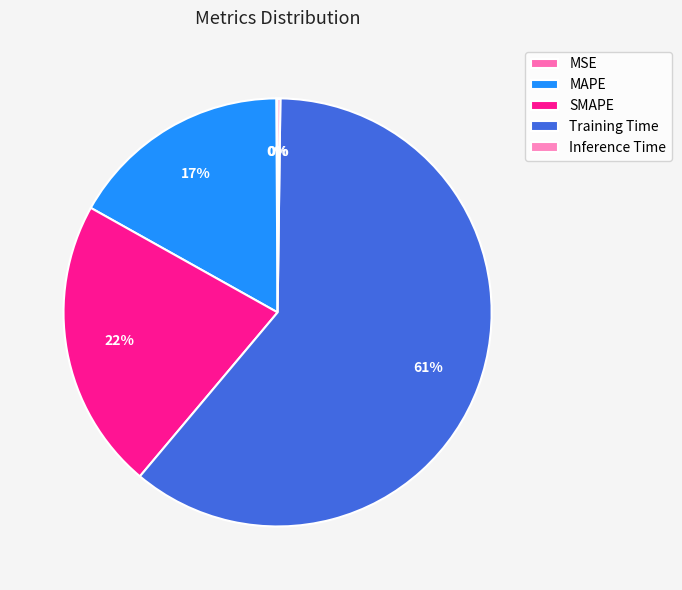

True or false: Inference Time accounts for 0% of the total.

True